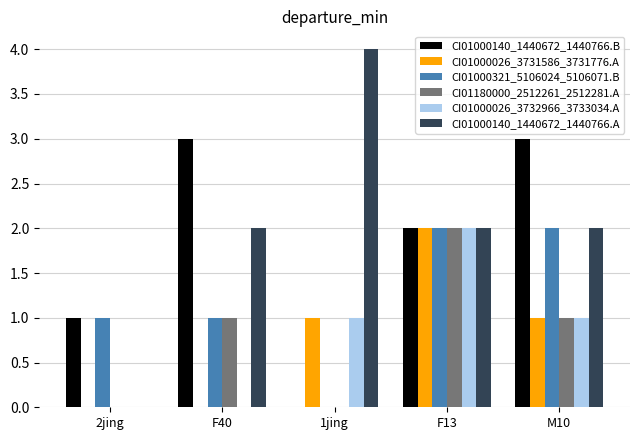

True or false: CI01000026_3732966_3733034.A has a value of -1 at F40.

False